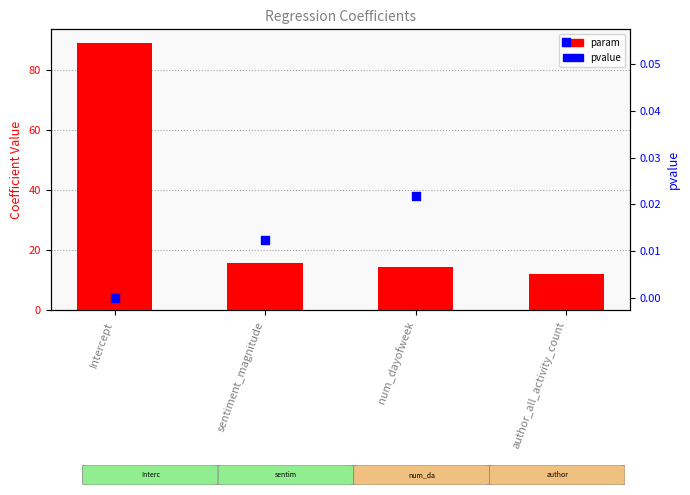

Which series reaches the minimum Y coordinate?

pvalue